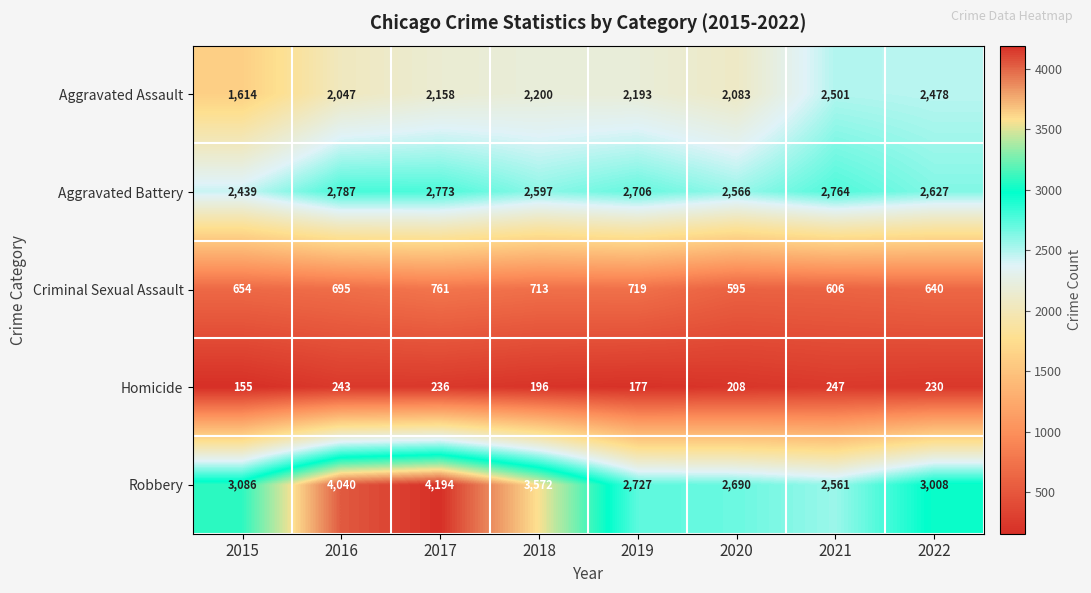

At which label does Aggravated Battery first exceed 2706?

2016